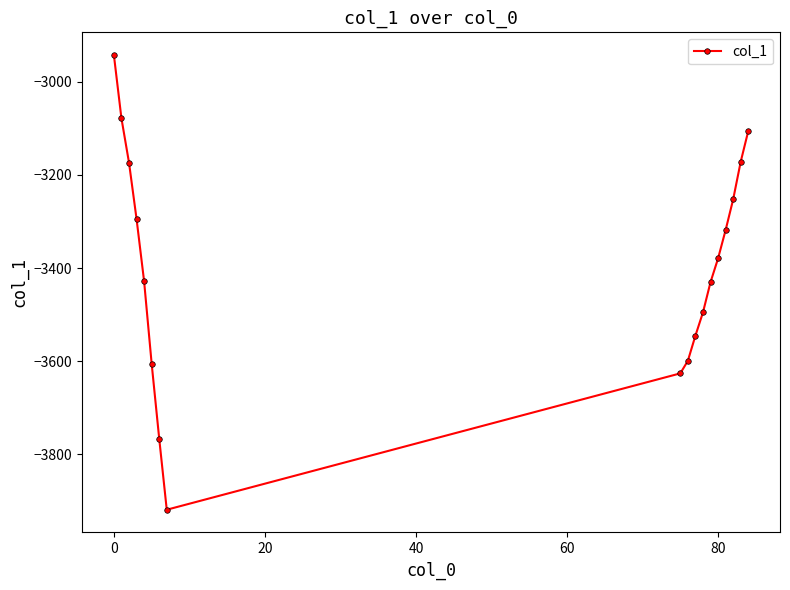

What is the value of the 7th point from the left?

-3765.9